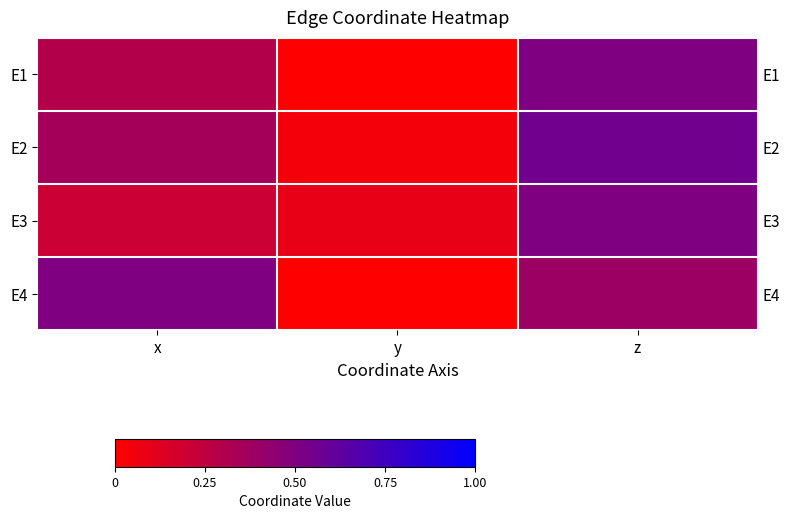

What is the highest value of the E1 series?

0.5